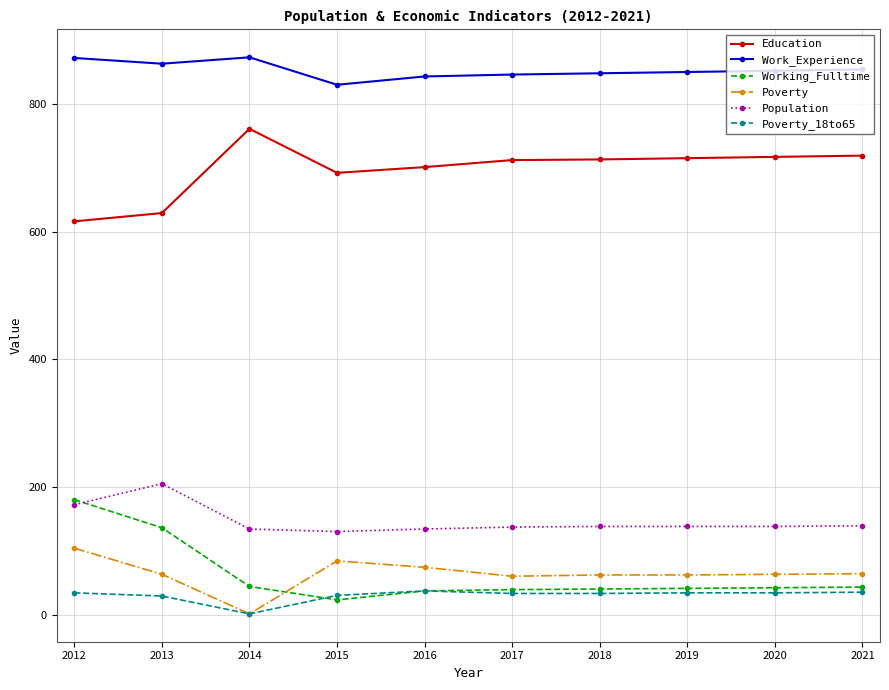

Is the value of Work_Experience at 2018 greater than the value of Poverty at 2019?

Yes